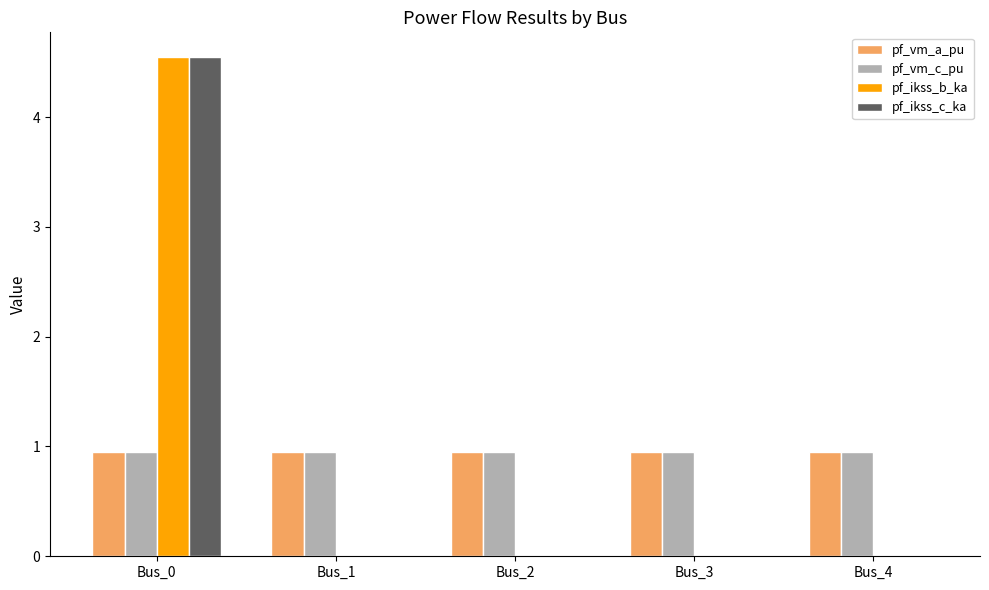

Reading left to right, list all the values displayed in this chart.

pf_vm_a_pu: 1.0	1.0	1.0	1.0	1.0
pf_vm_c_pu: 1.0	1.0	1.0	1.0	1.0
pf_ikss_b_ka: 4.5	0.0	0.0	0.0	0.0
pf_ikss_c_ka: 4.5	0.0	0.0	0.0	0.0